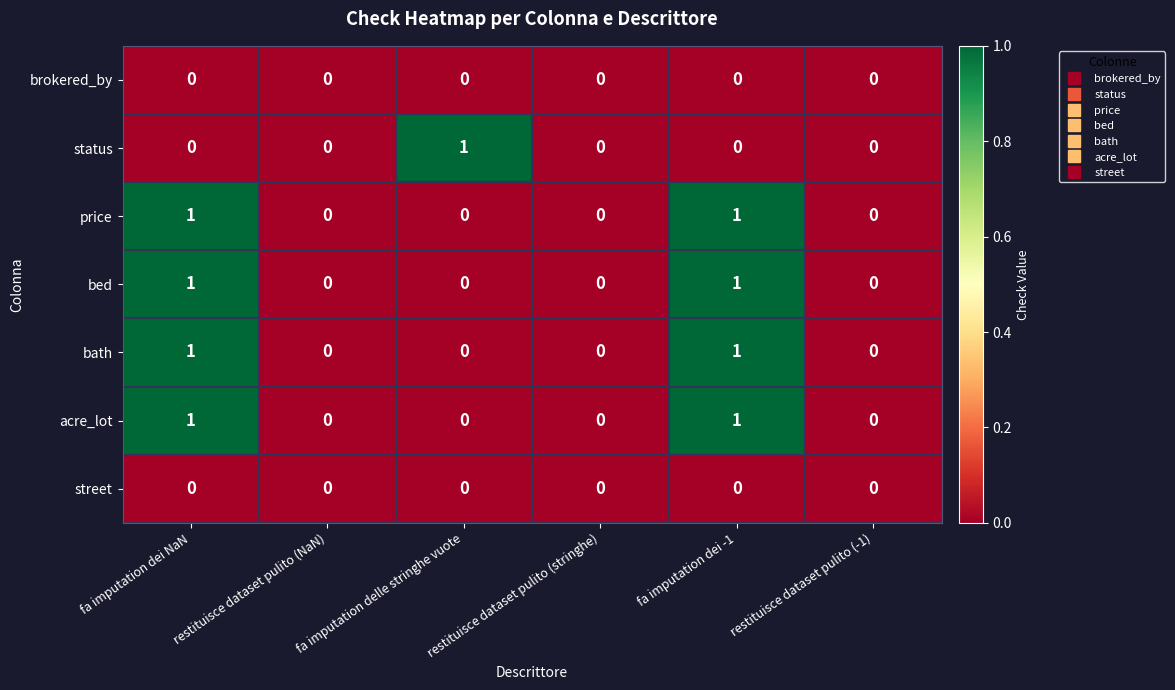

Between fa imputation delle stringhe vuote and restituisce dataset pulito (stringhe), which series saw the biggest shift?

status